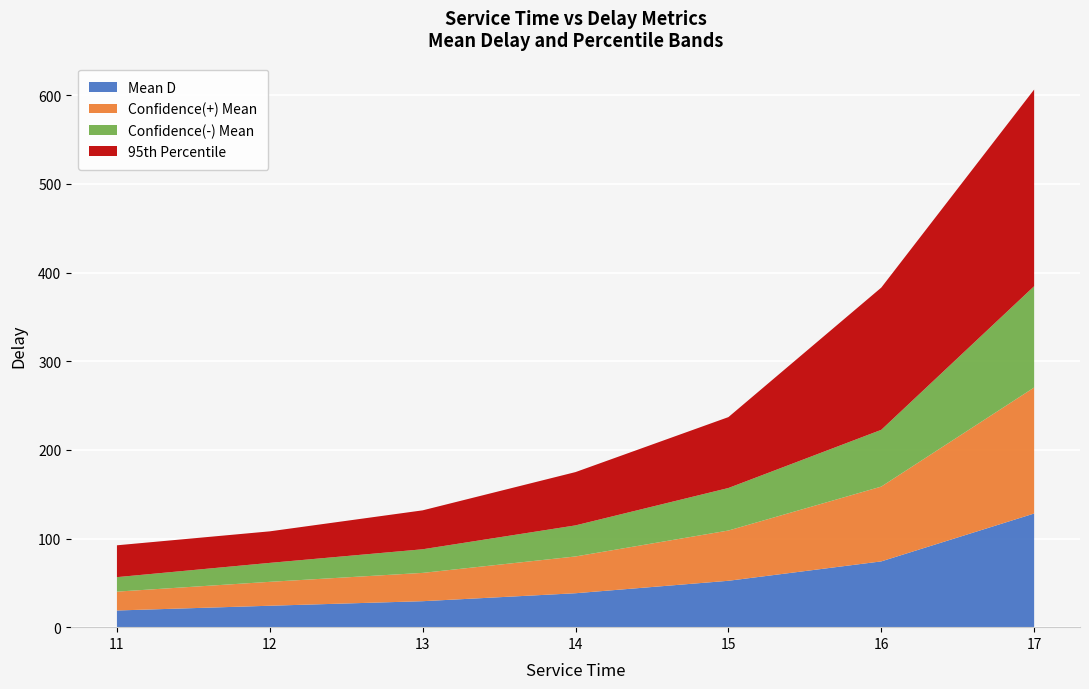

Reading left to right, what are all the values shown in this chart?

Mean D: 11=18.8	12=24.2	13=29.3	14=38.3	15=52.3	16=74.2	17=128.2
Confidence(+) Mean: 11=21.3	12=27.0	13=31.9	14=41.5	15=56.7	16=84.4	17=142.1
Confidence(-) Mean: 11=16.3	12=21.4	13=26.6	14=35.0	15=48.0	16=64.0	17=114.2
95th Percentile: 11=35.9	12=35.6	13=43.9	14=60.1	15=80.0	16=160.4	17=221.8